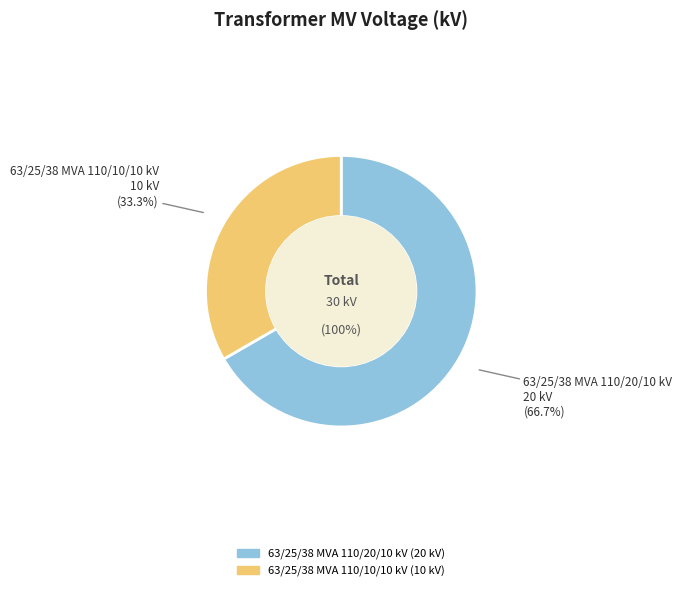

What percentage do 63/25/38 MVA 110/20/10 kV and 63/25/38 MVA 110/10/10 kV together represent?

100.0%